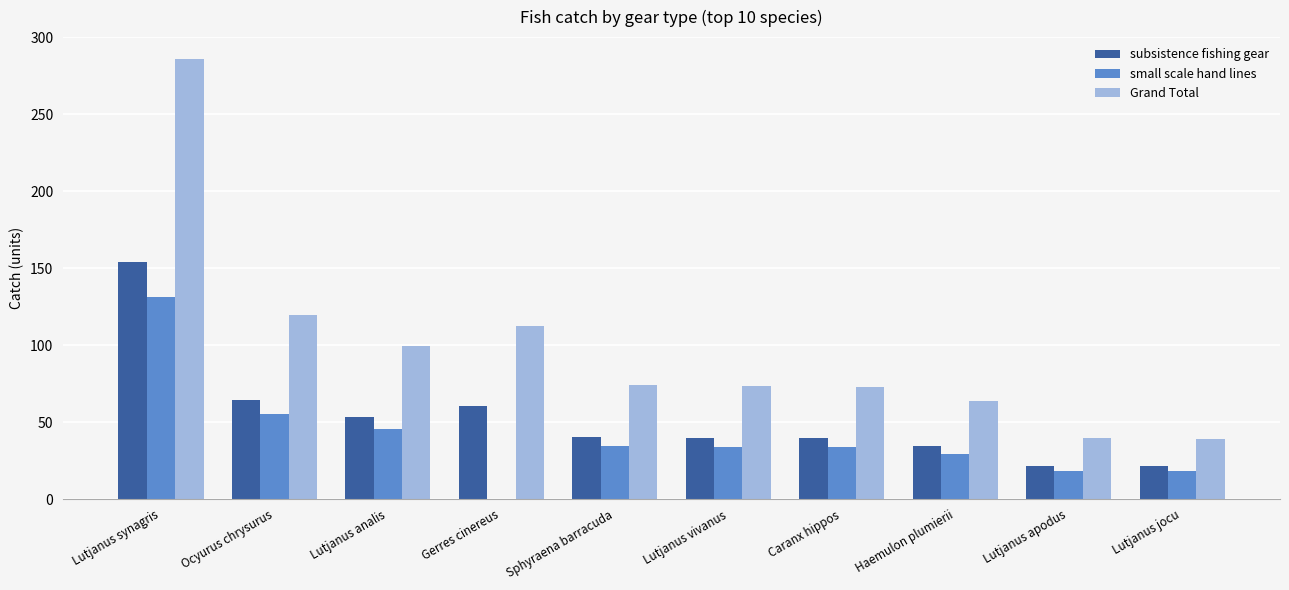

Where does the small scale hand lines series first go above 33?

Lutjanus synagris